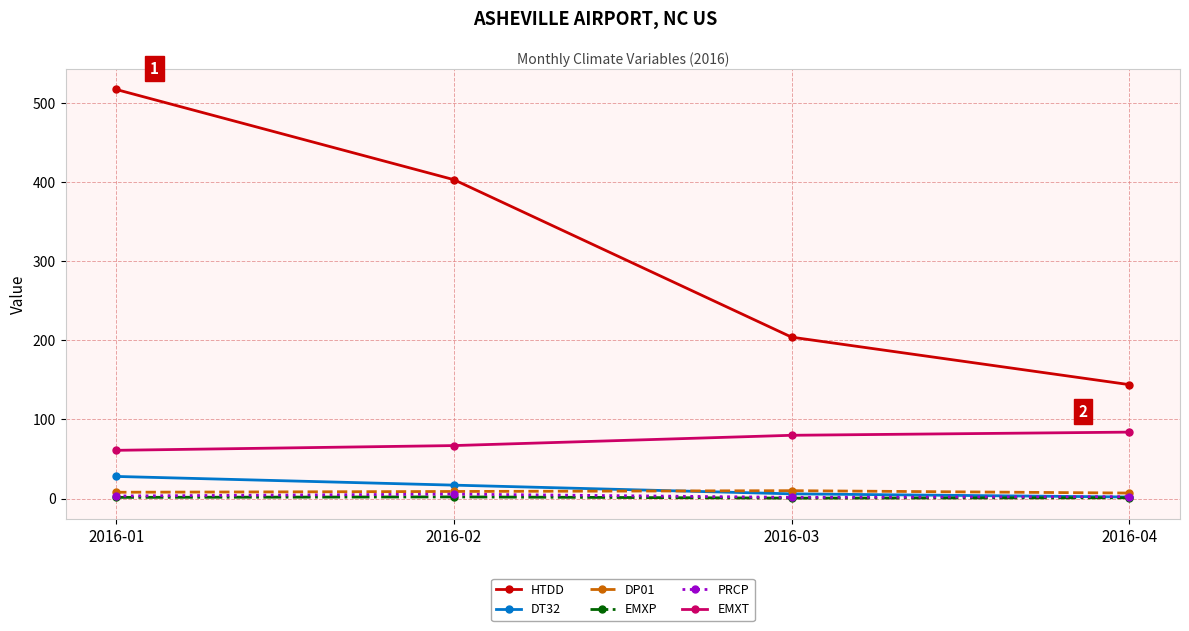

True or false: EMXT and PRCP cross at least once.

False